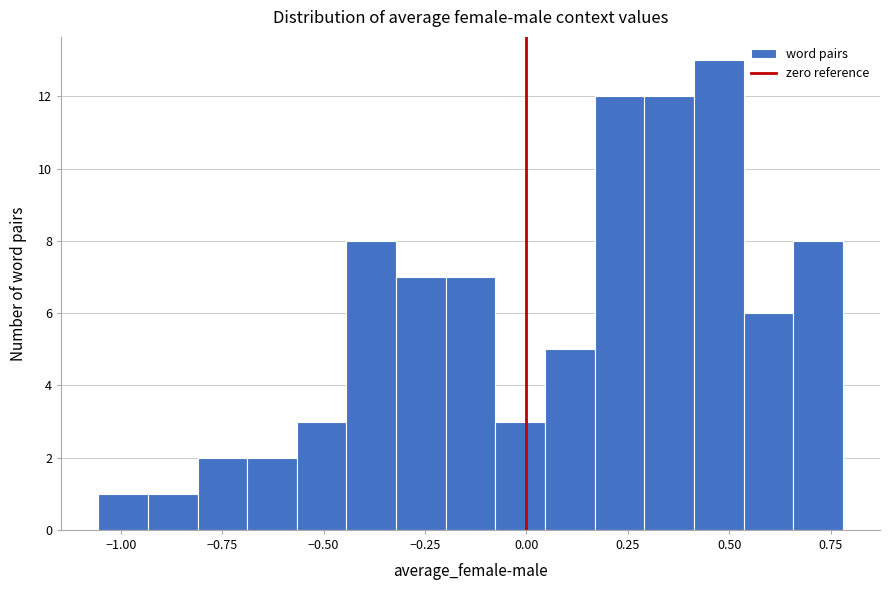

Read against the x-axis, roughly where is the centre of the tallest bar?

0.45